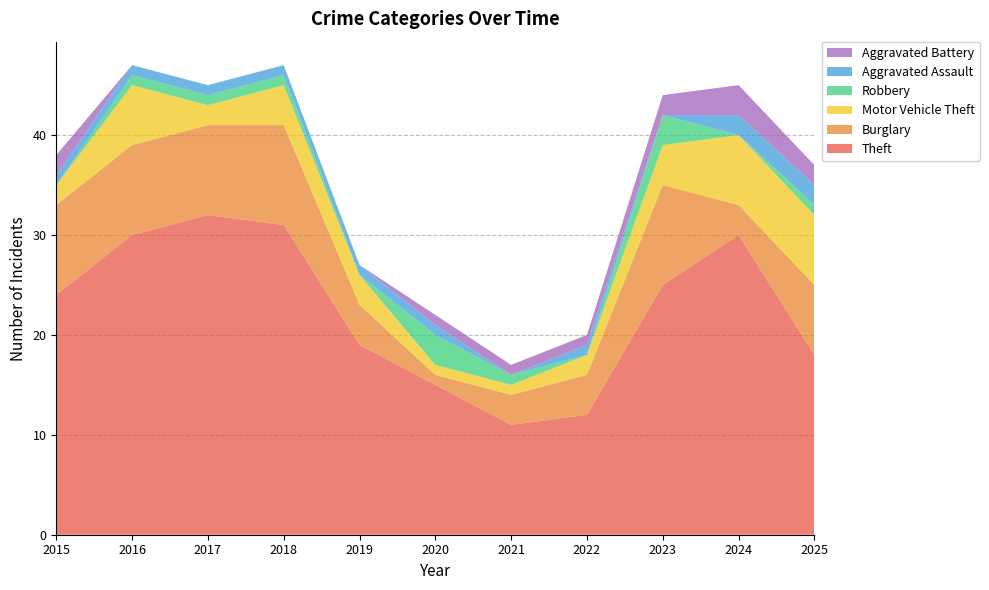

Reading left to right, what are all the values shown in this chart?

Theft: 2015=24	2016=30	2017=32	2018=31	2019=19	2020=15	2021=11	2022=12	2023=25	2024=30	2025=18
Burglary: 2015=9	2016=9	2017=9	2018=10	2019=4	2020=1	2021=3	2022=4	2023=10	2024=3	2025=7
Motor Vehicle Theft: 2015=2	2016=6	2017=2	2018=4	2019=3	2020=1	2021=1	2022=2	2023=4	2024=7	2025=7
Robbery: 2015=0	2016=1	2017=1	2018=1	2019=0	2020=3	2021=1	2022=0	2023=3	2024=0	2025=1
Aggravated Assault: 2015=1	2016=1	2017=1	2018=1	2019=1	2020=1	2021=0	2022=1	2023=0	2024=2	2025=2
Aggravated Battery: 2015=2	2016=0	2017=0	2018=0	2019=0	2020=1	2021=1	2022=1	2023=2	2024=3	2025=2